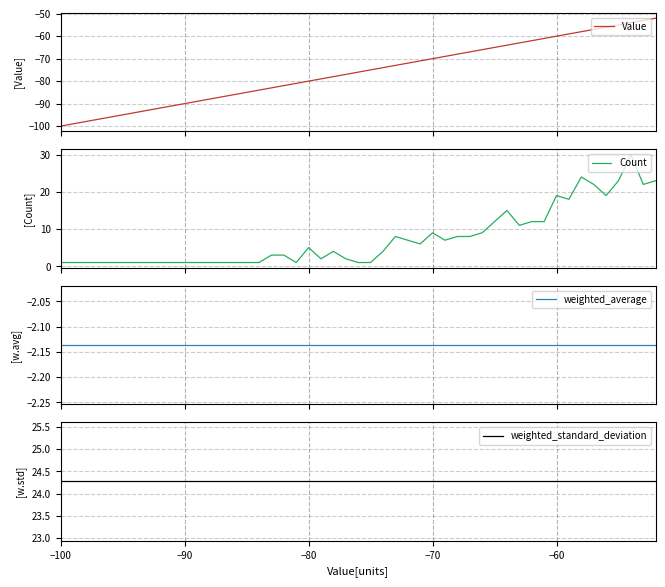

At which label does weighted_average reach its minimum?

−100